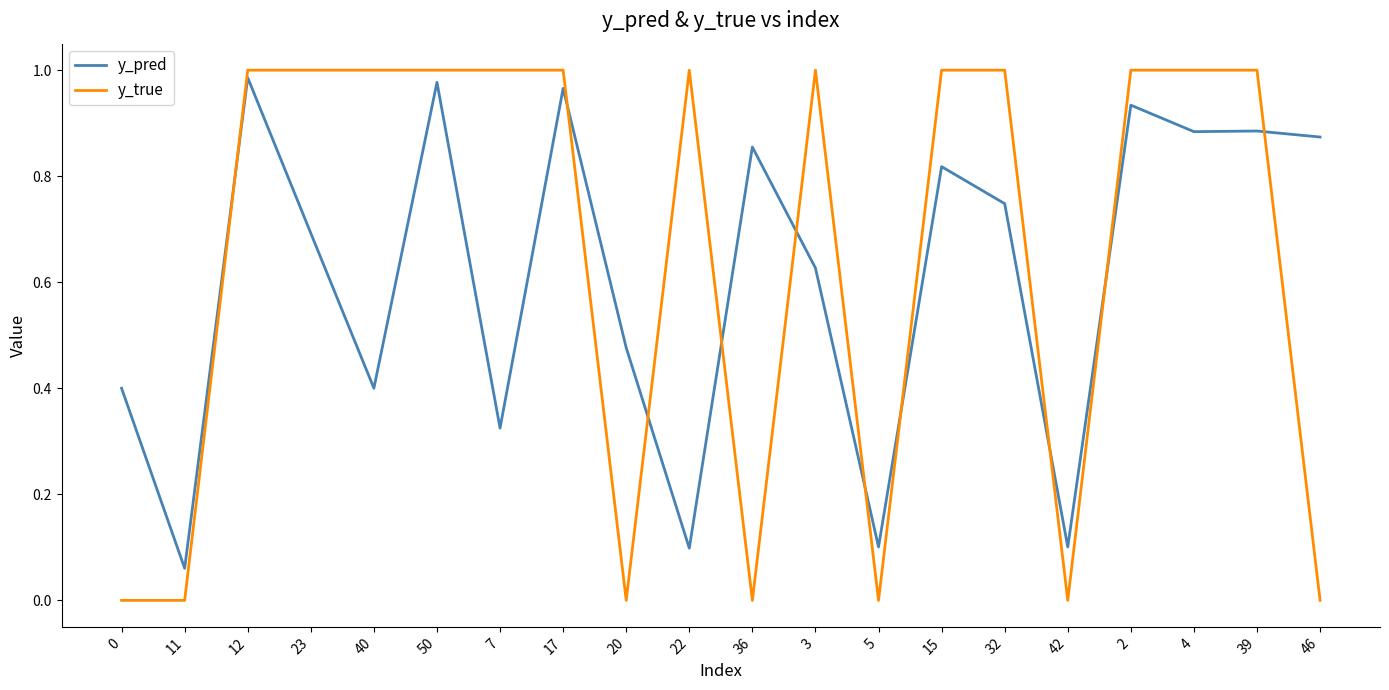

At 42, list the series in order from smallest to largest.

y_true, y_pred